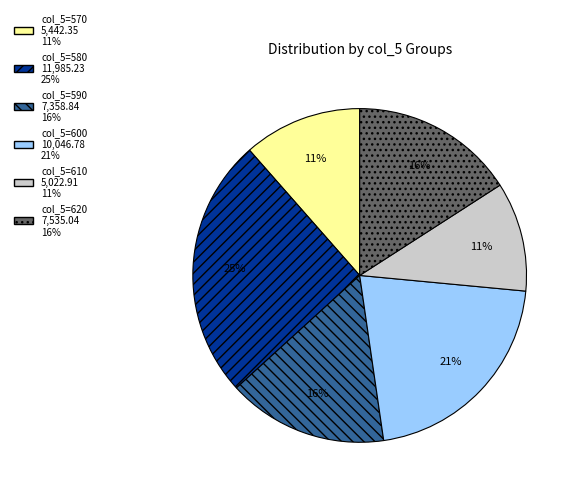

Does any single category account for the majority?

No